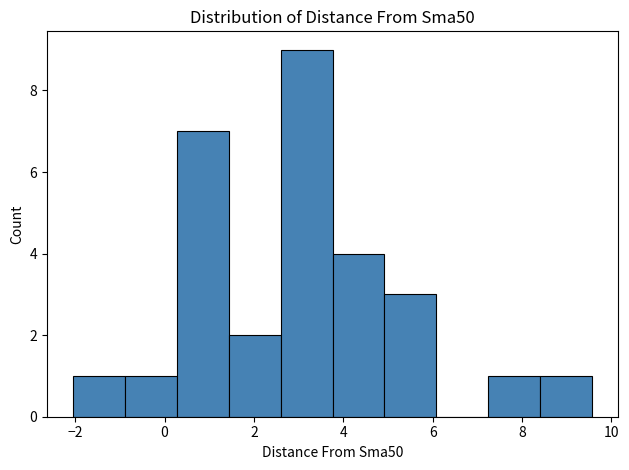

Reading left to right, list every bar in this chart as the range it spans on the x-axis followed by its height. Neither the bar edges nor the heights are printed on the chart, so give them approximately, as read against the axes.

-2.0 to -0.8: 1
-0.8 to 0.2: 1
0.2 to 1.4: 7
1.4 to 2.6: 2
2.6 to 3.8: 9
3.8 to 5.0: 4
5.0 to 6.0: 3
6.0 to 7.2: 0
7.2 to 8.4: 1
8.4 to 9.6: 1